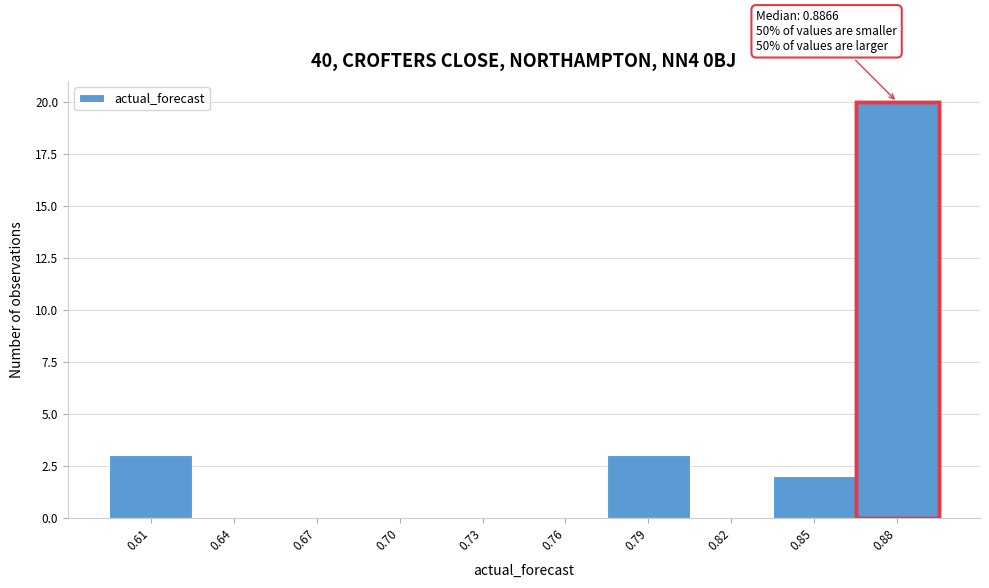

Reading right to left, list all the values displayed in this chart.

0.88=20	0.85=2	0.82=0	0.79=3	0.76=0	0.73=0	0.70=0	0.67=0	0.64=0	0.61=3